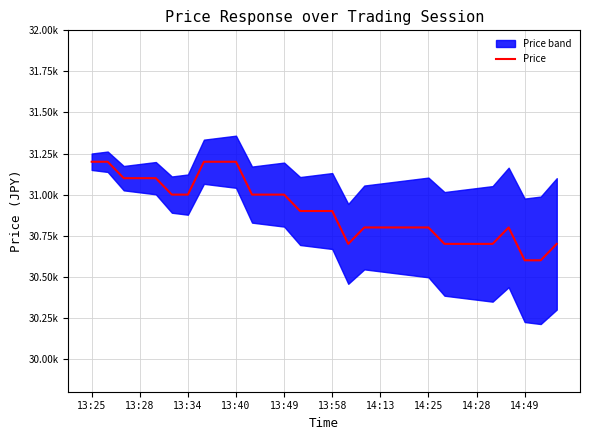

How many interior local valleys (lower than both neighbors) does the data have?

1